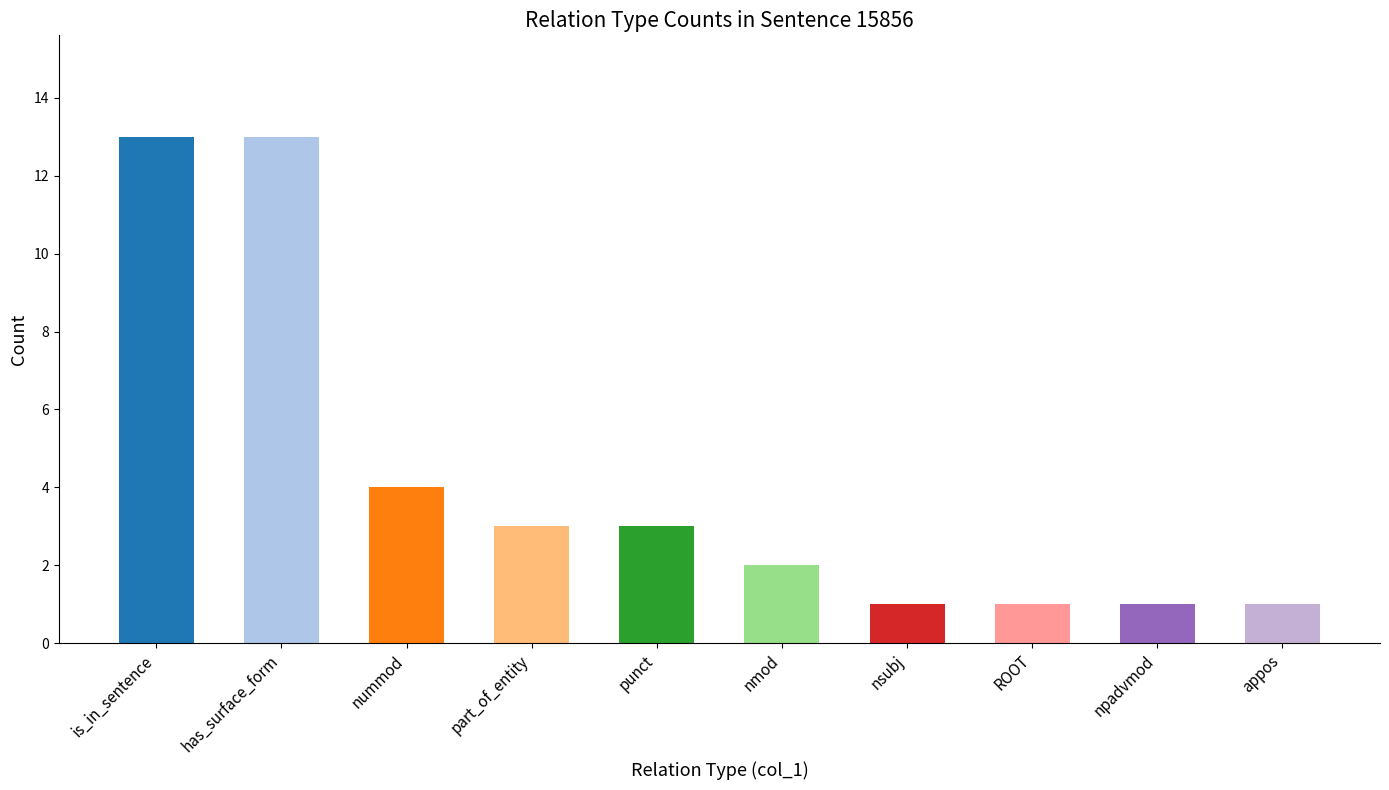

What is the change in value from nummod to appos?

-3